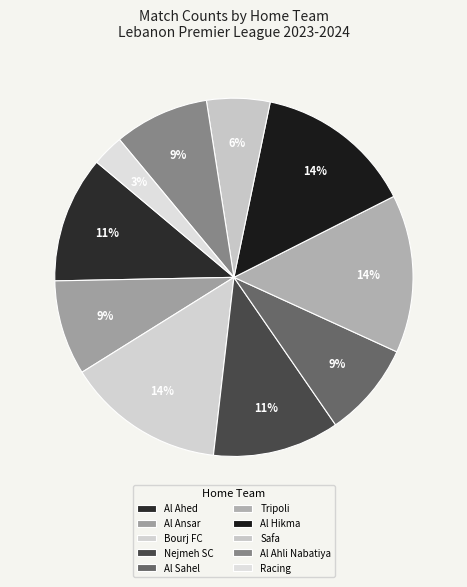

How many slices are in this pie chart?

10